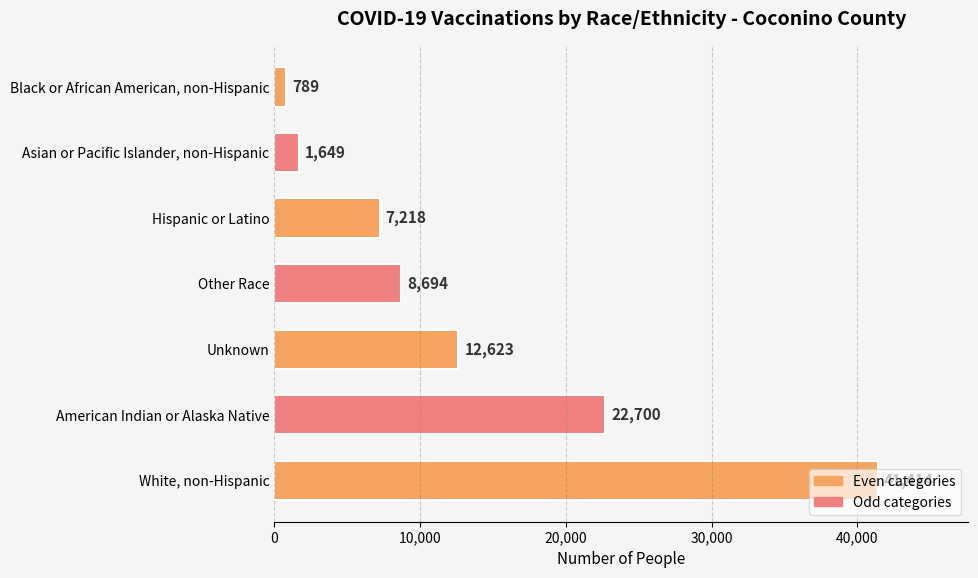

At which label is the value closest to 21101?

American Indian or Alaska Native